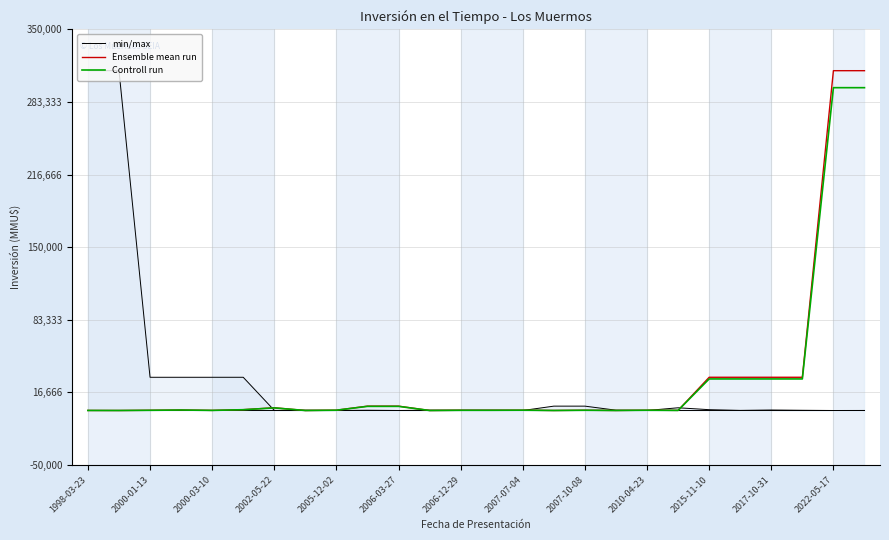

What is the difference between the maximum and minimum values in the Controll run series?

296400.0